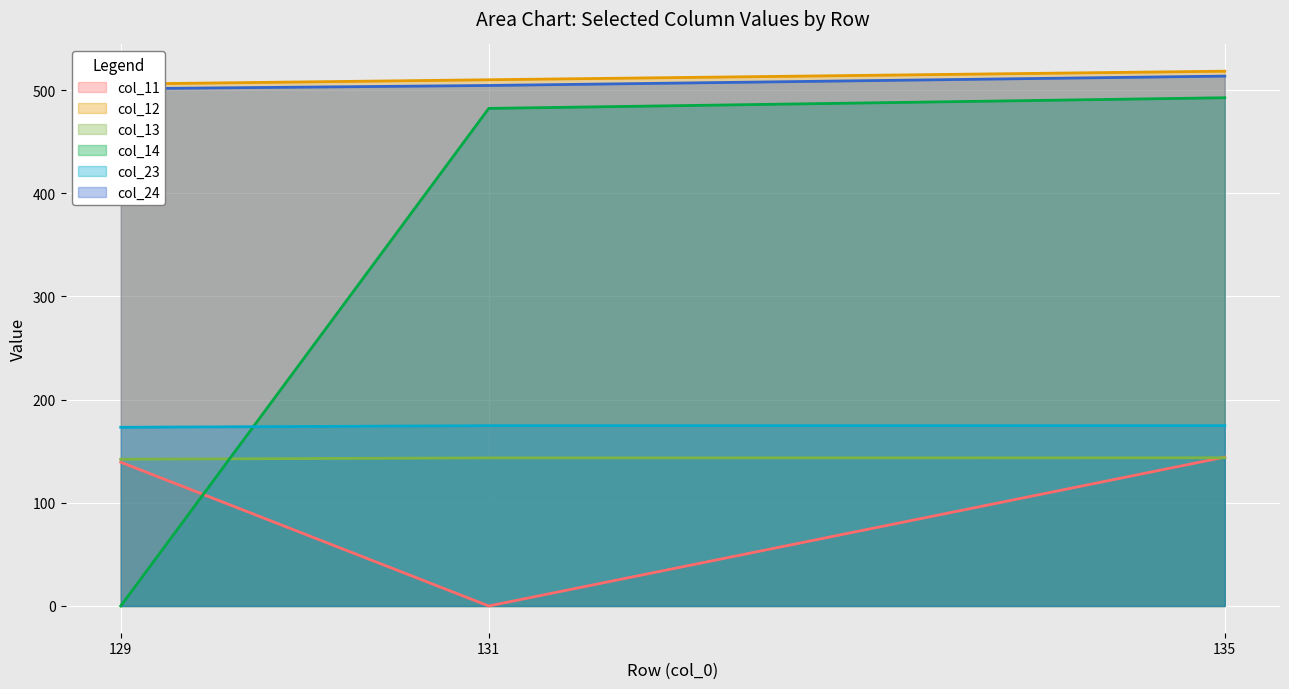

At how many categories does at least one series exceed 273?

3